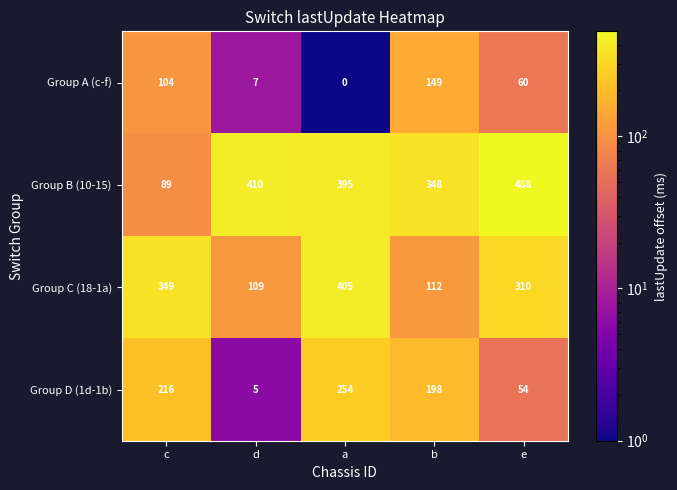

What is the maximum value shown in the chart?

488